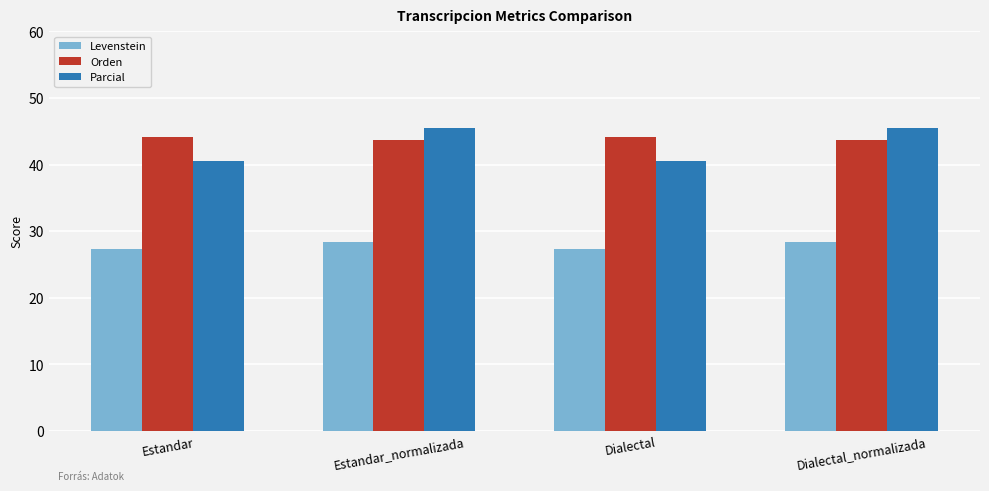

What is the spread (max minus min) of values at Dialectal_normalizada?

17.2